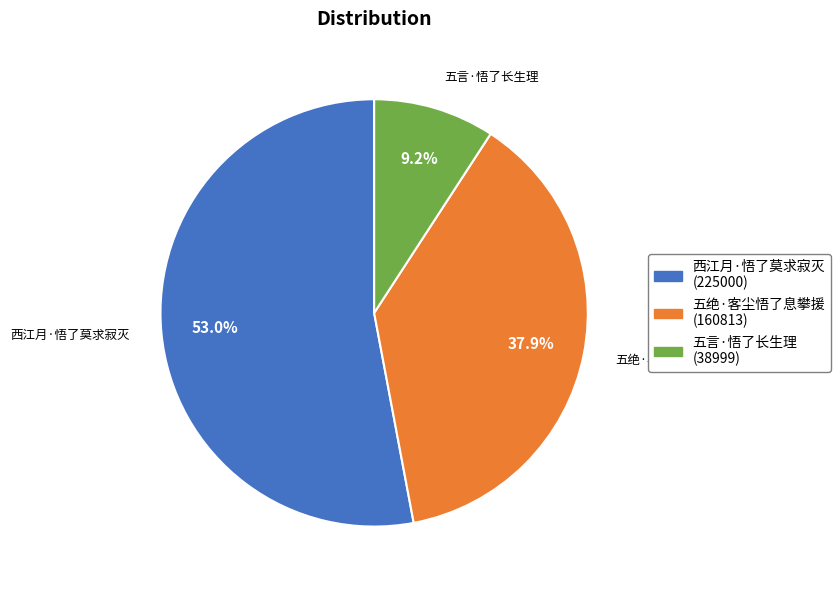

The 西江月·悟了莫求寂灭 slice represents 53% of the pie. True or false?

True